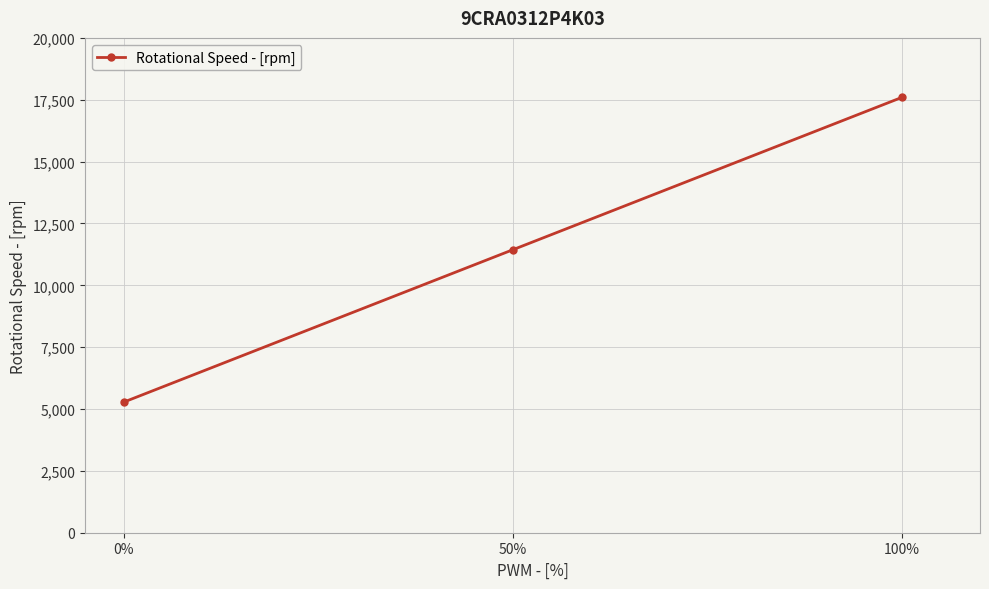

Which has a higher value, 50% or 0%?

50%